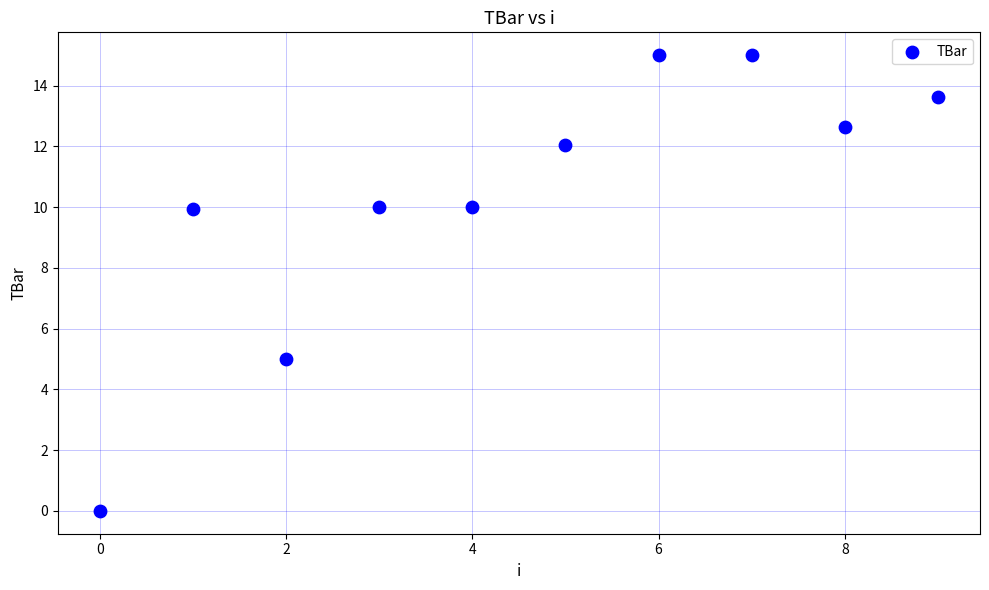

What is the average Y value?

10.3